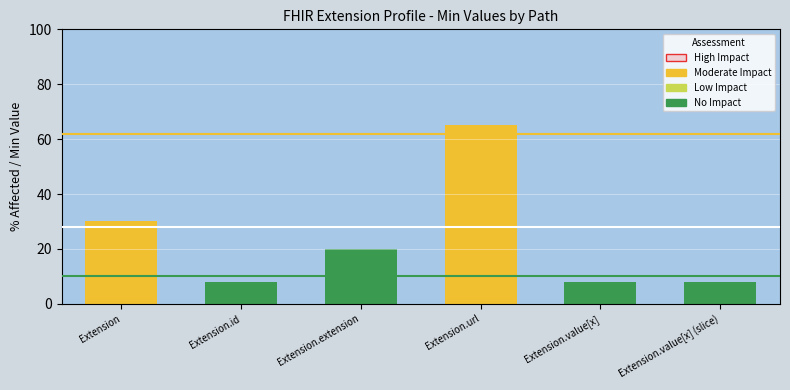

What is the change in value from Extension.id to Extension.extension?

+12